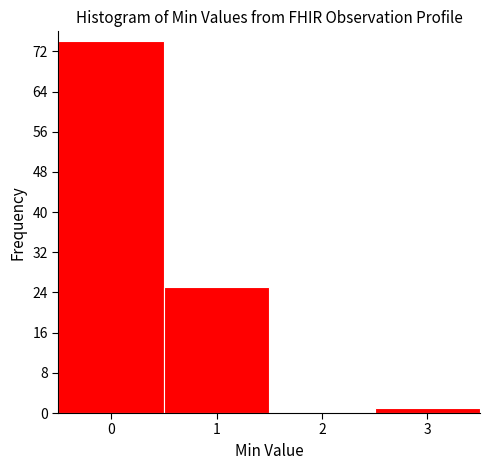

Over which range of the x-axis is the bar tallest?

-0.5 to 0.5